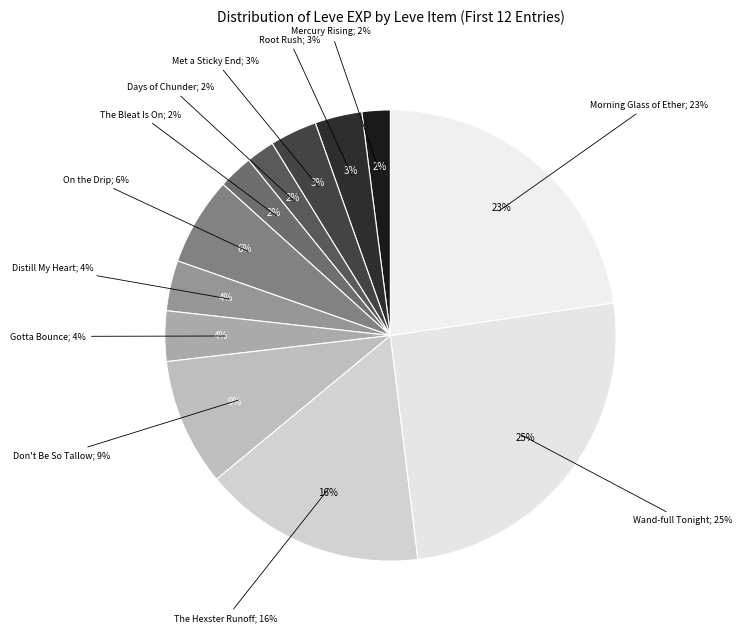

Combined, what portion of the pie is The Hexster Runoff and Don't Be So Tallow?

25.1%